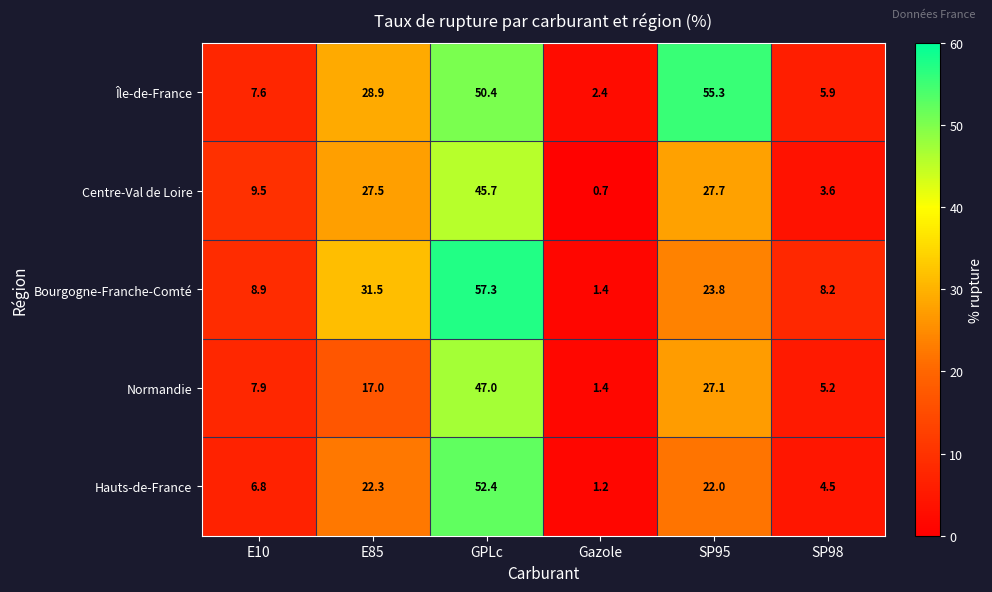

How many values in the Hauts-de-France series are below 22?

3